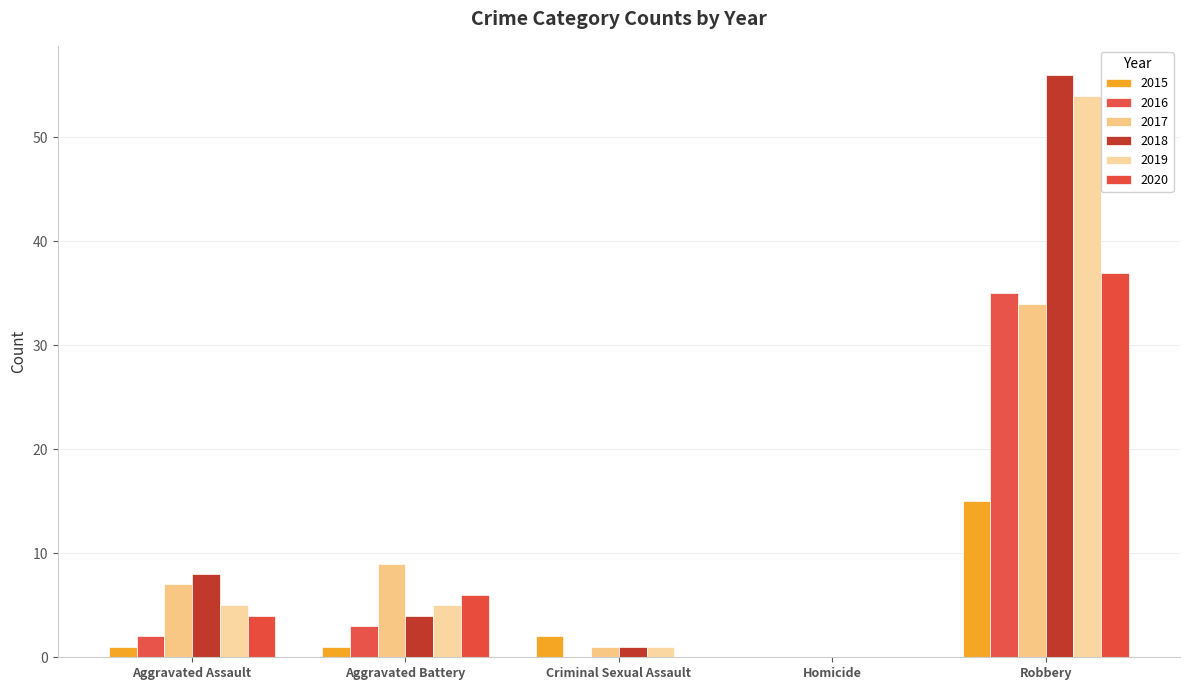

The 2015 series shows 0 at Homicide. True or false?

True